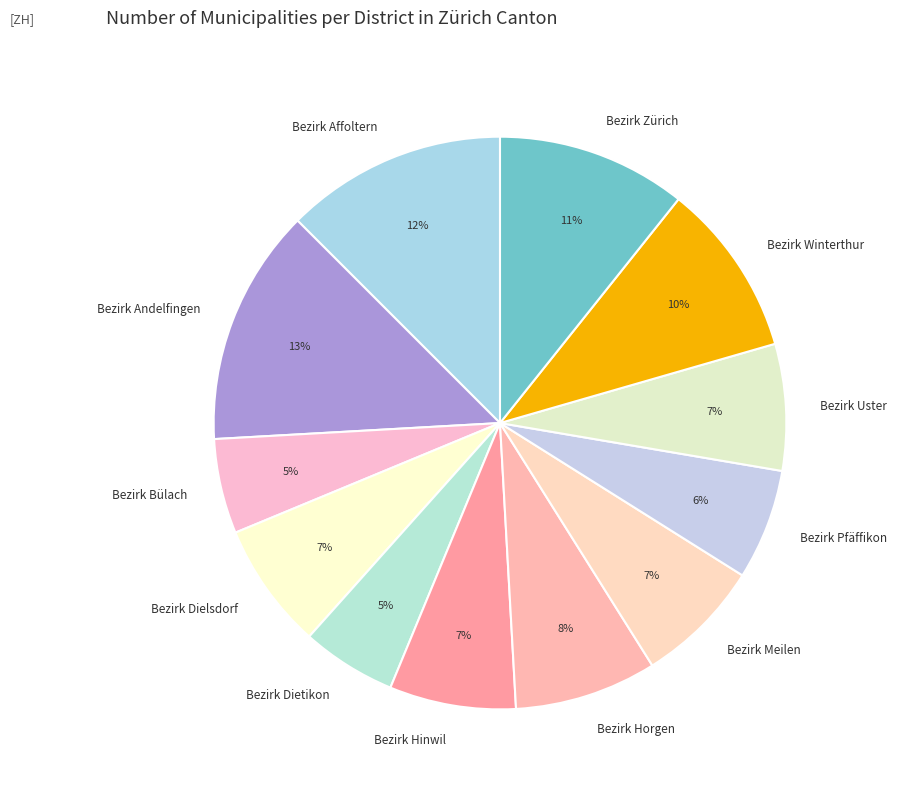

Which category has the biggest portion of the pie?

Bezirk Andelfingen